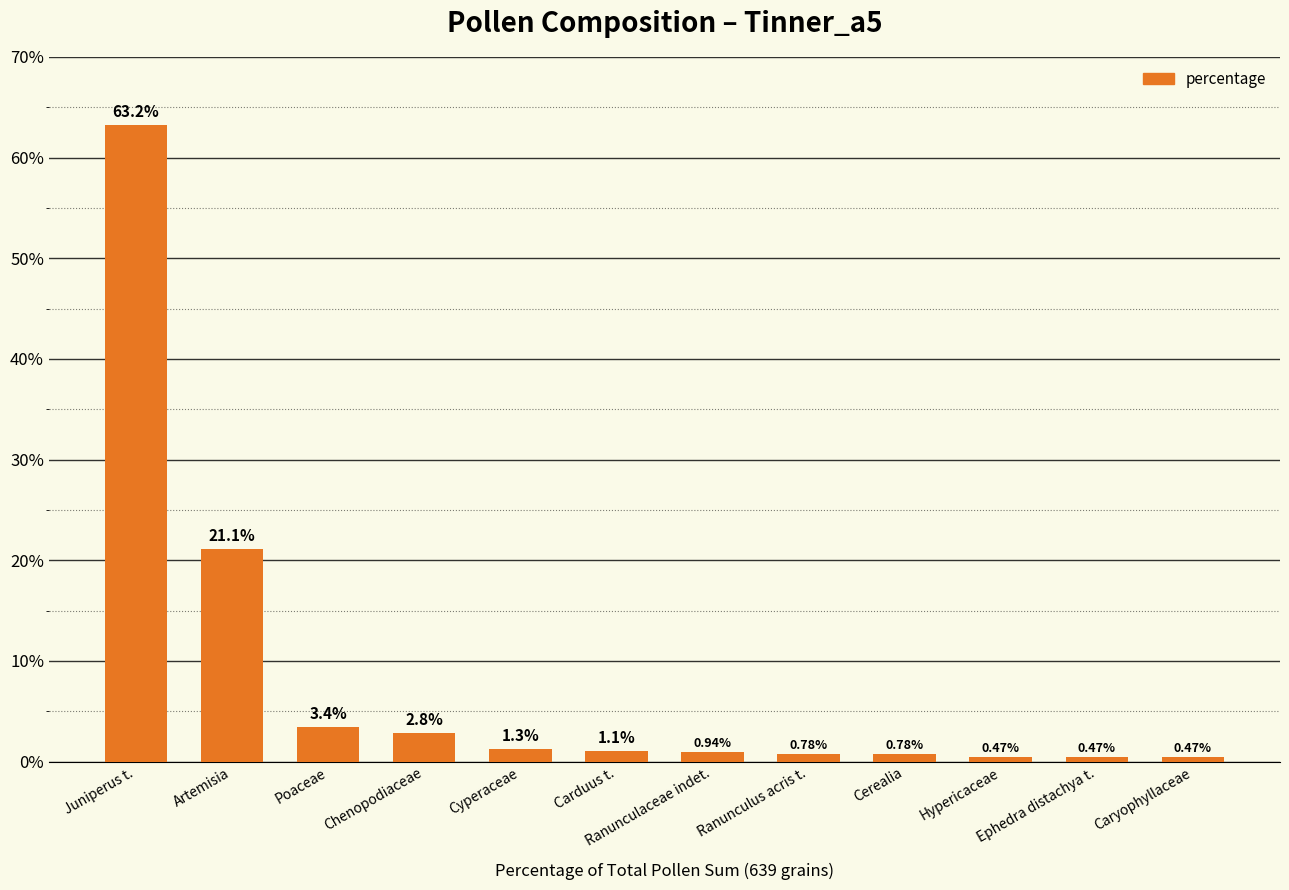

Which has a higher value, Cyperaceae or Hypericaceae?

Cyperaceae